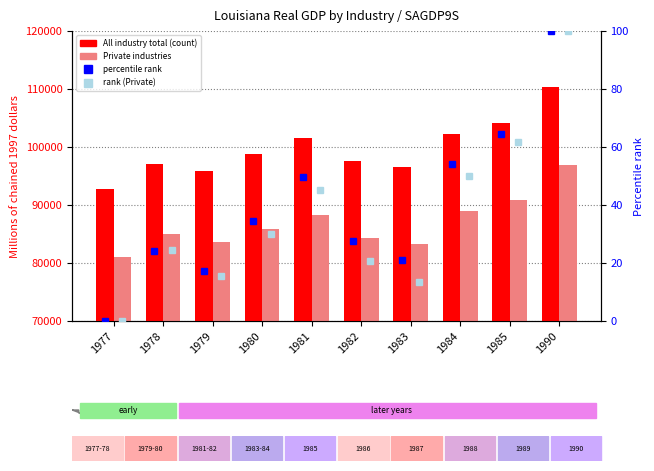

Is it true that All industry total equals 152541.6 at 1981?

False